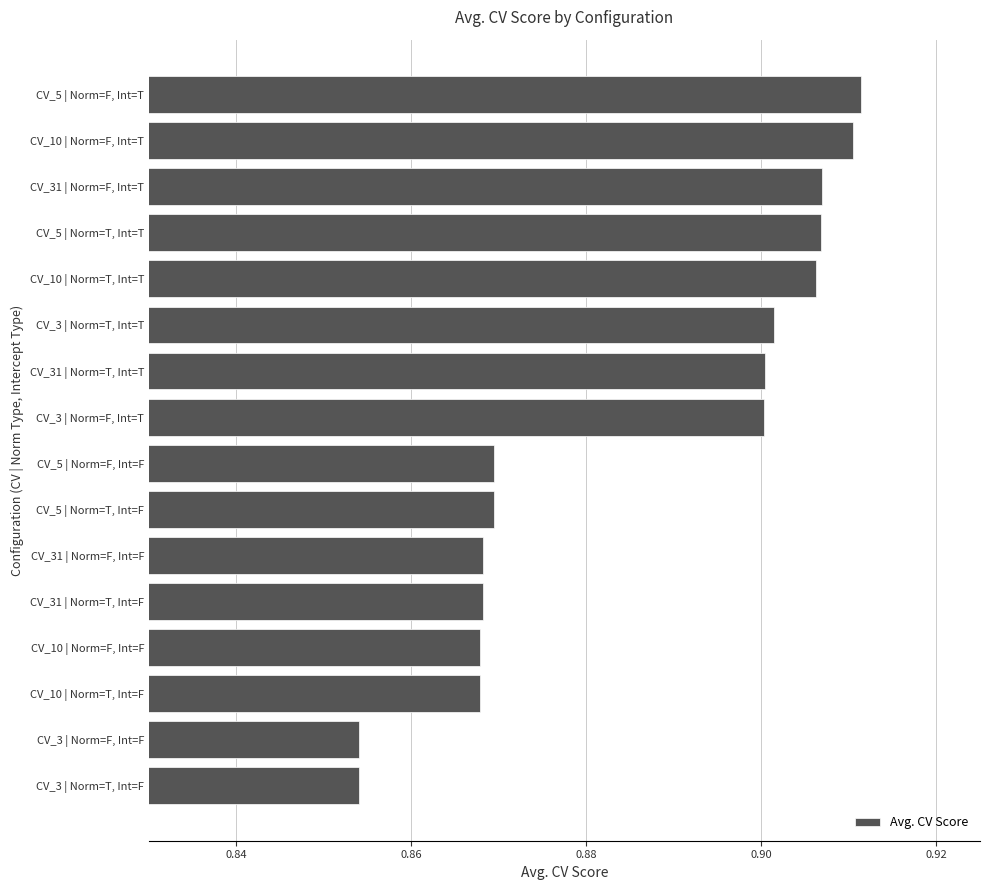

True or false: the data shows 0.9 at CV_31 | Norm=F, Int=F.

True